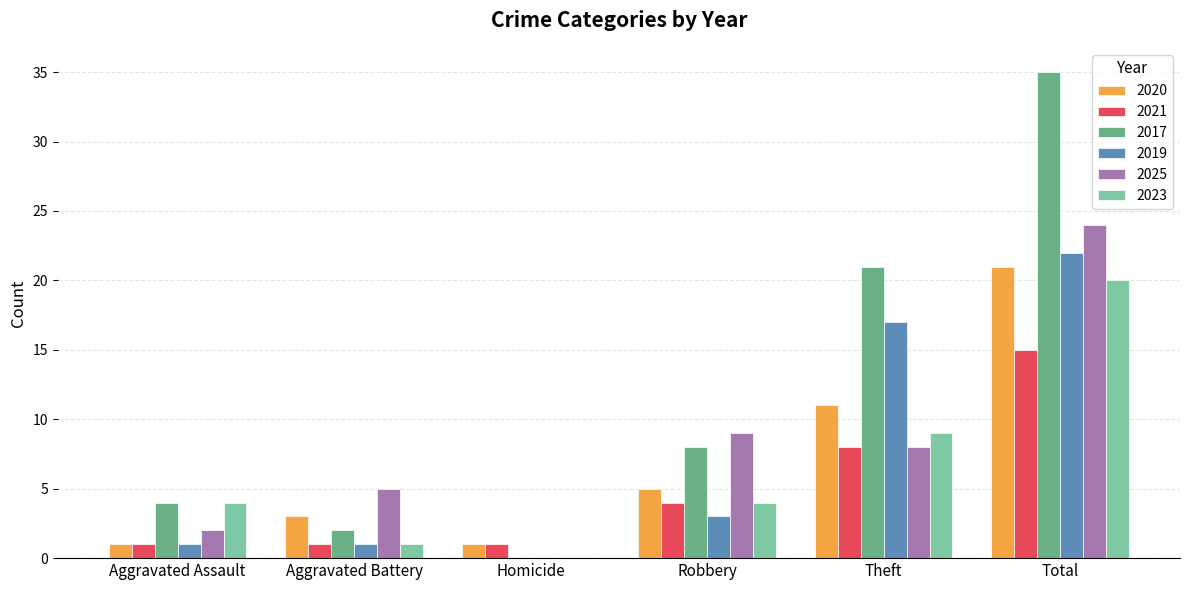

What is the highest value of the 2019 series?

22